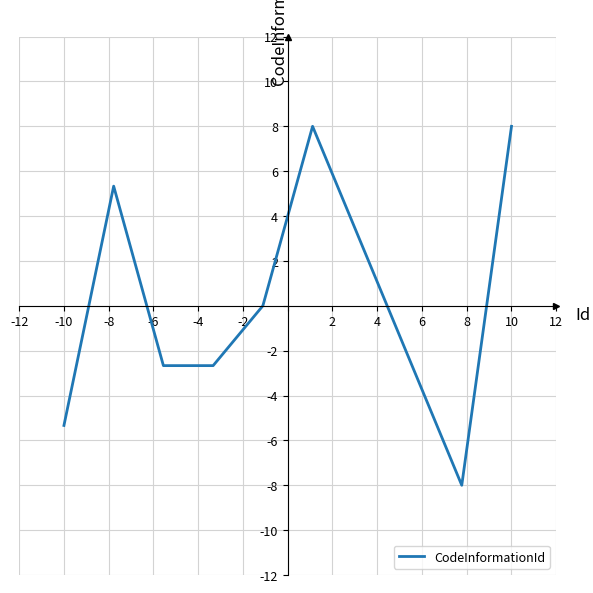

Does the chart display data point markers on the line(s)?

No